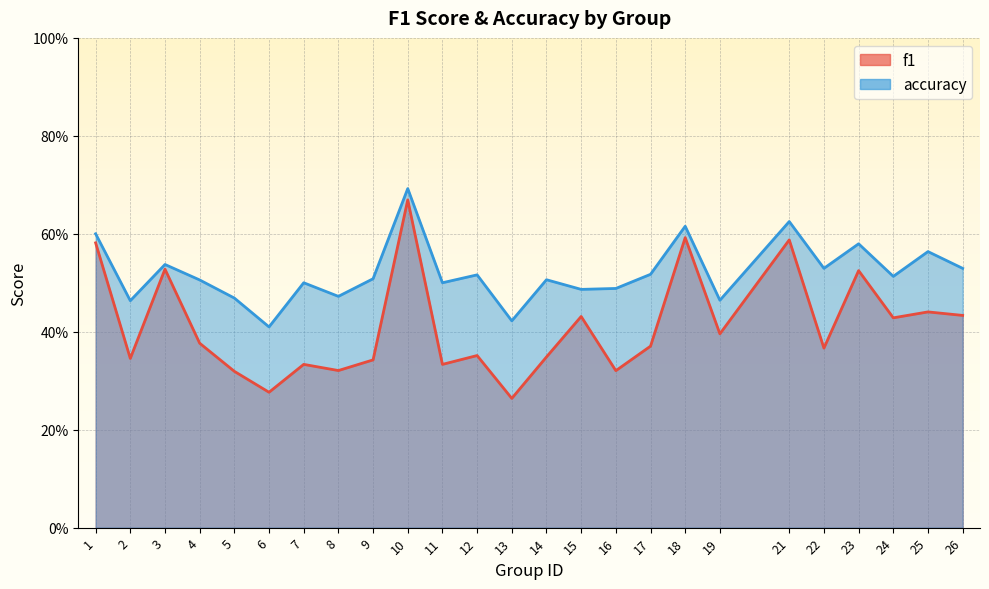

True or false: accuracy and f1 cross at least once.

False